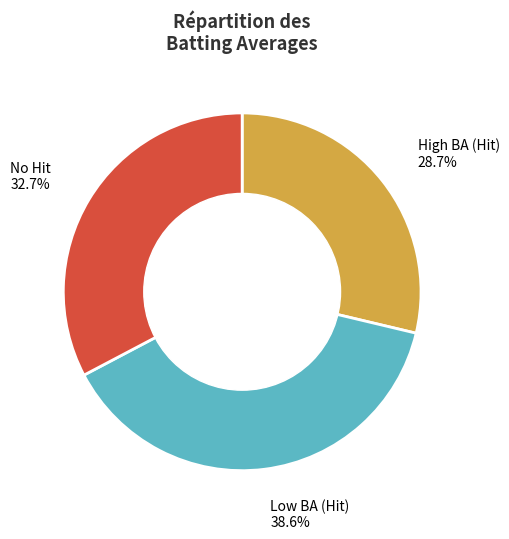

Is there any slice that represents more than half of the pie?

No